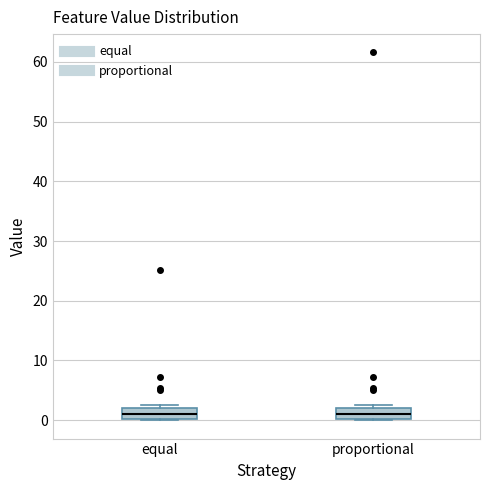

Where is the upper edge of the box for equal on the y-axis? The values are not printed on the chart, so give them approximately, as read against the axis.

2